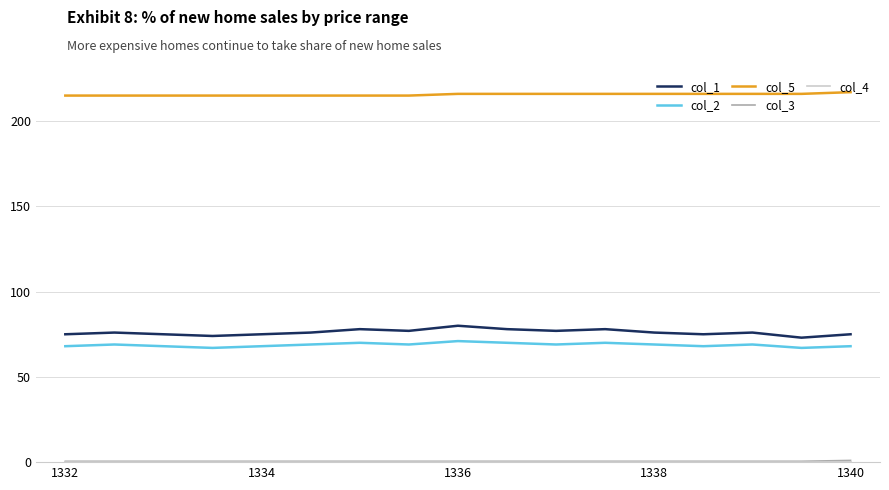

What is the sum of all col_1 values?

1294.0